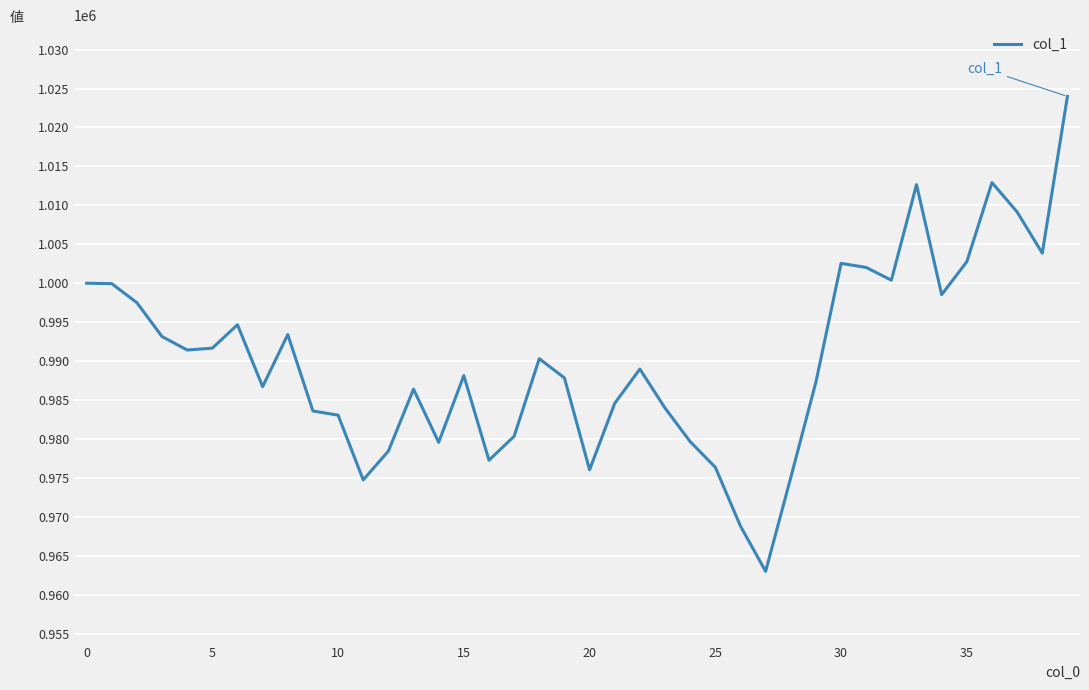

What is the difference between the maximum and minimum values?

60980.8